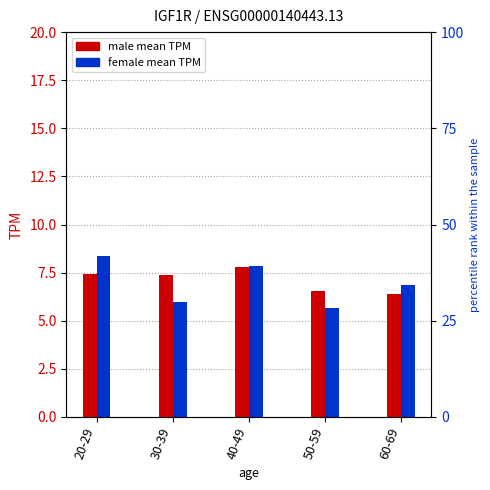

Which has a higher value, 40-49 or 20-29?

40-49